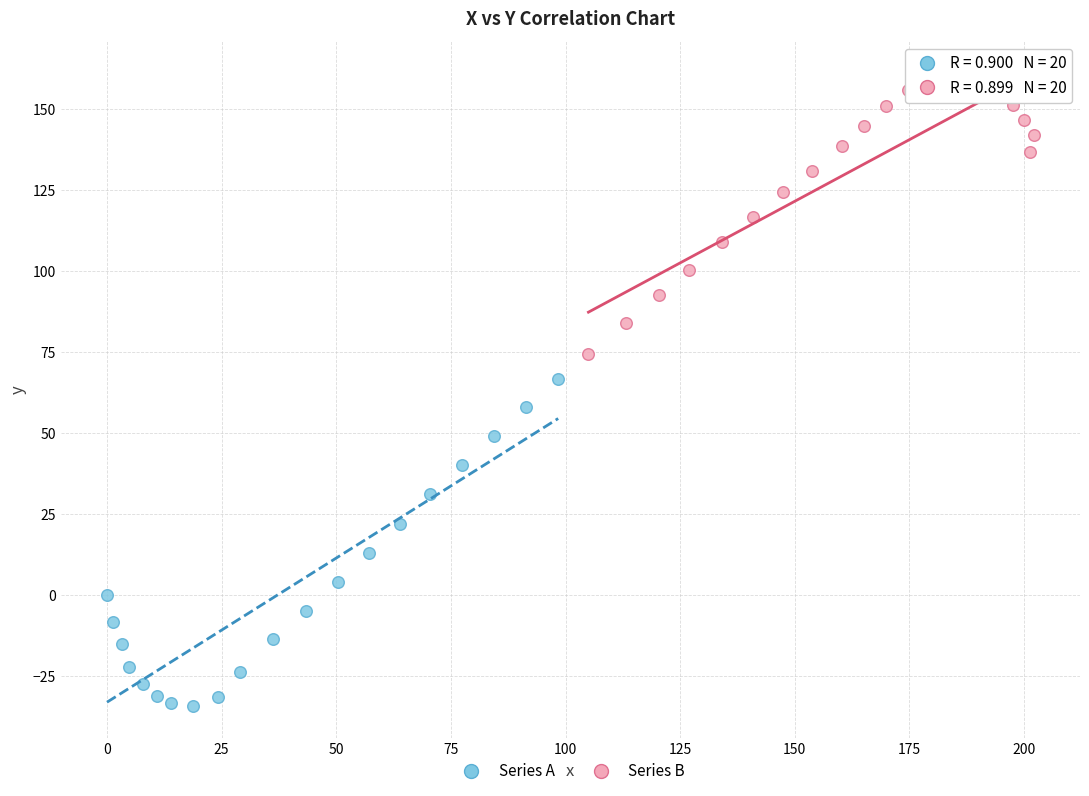

Which series reaches the maximum Y coordinate?

Series B